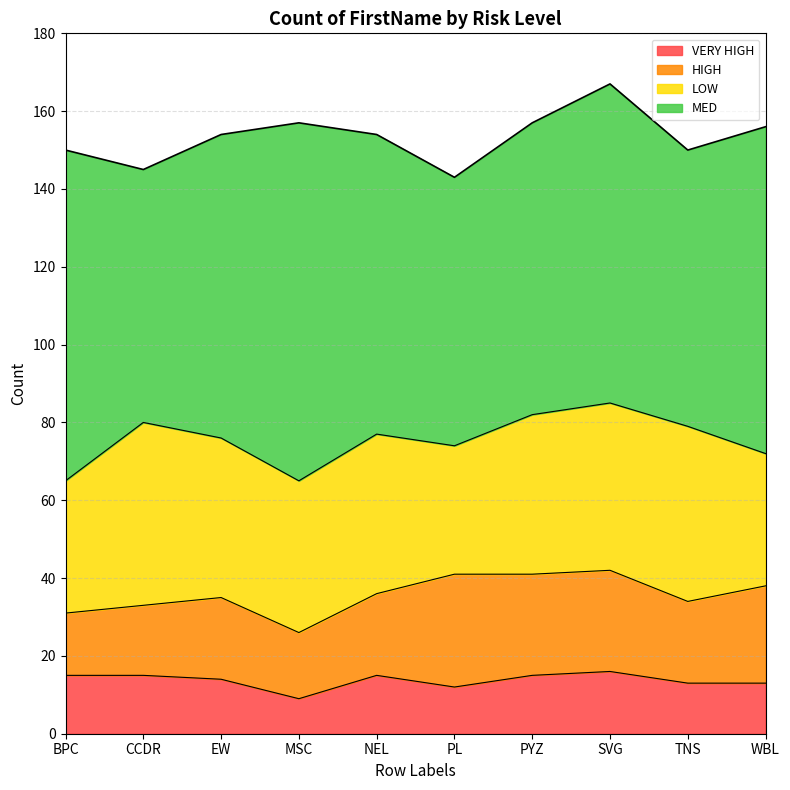

Rank the series at CCDR from lowest to highest value.

VERY HIGH, HIGH, LOW, MED